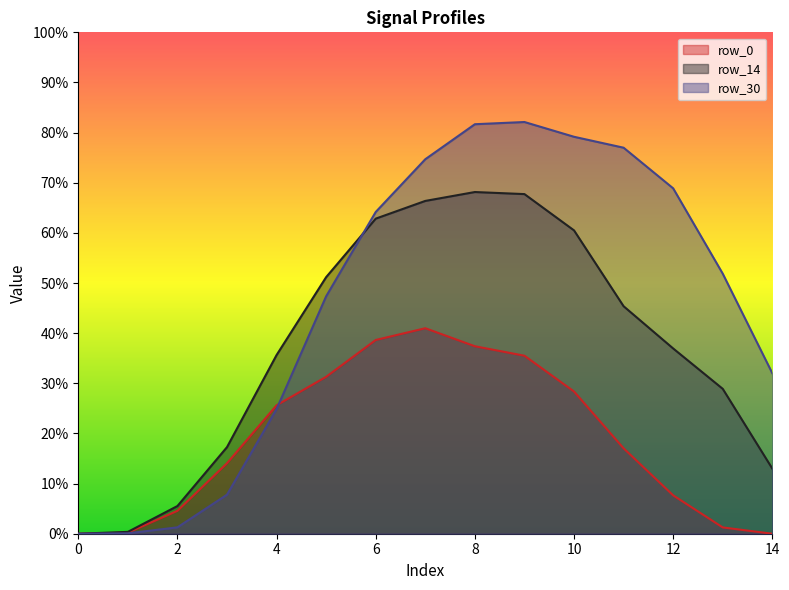

What is the difference between the second highest and second lowest values in the row_14 series?

0.7